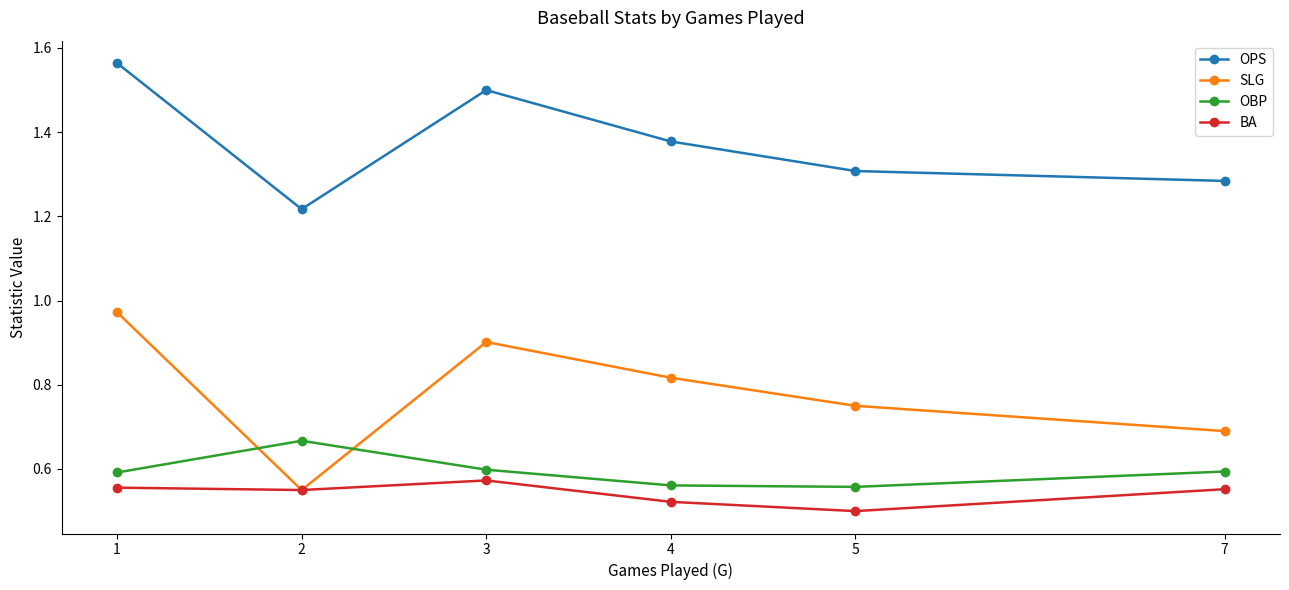

What are all the series names shown in the legend?

OPS, SLG, OBP, BA